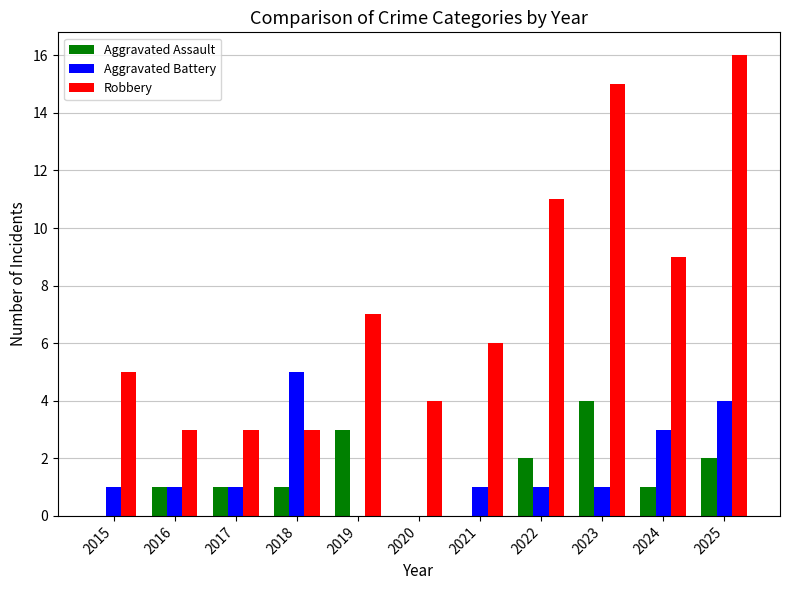

What is the average value of the Robbery series?

7